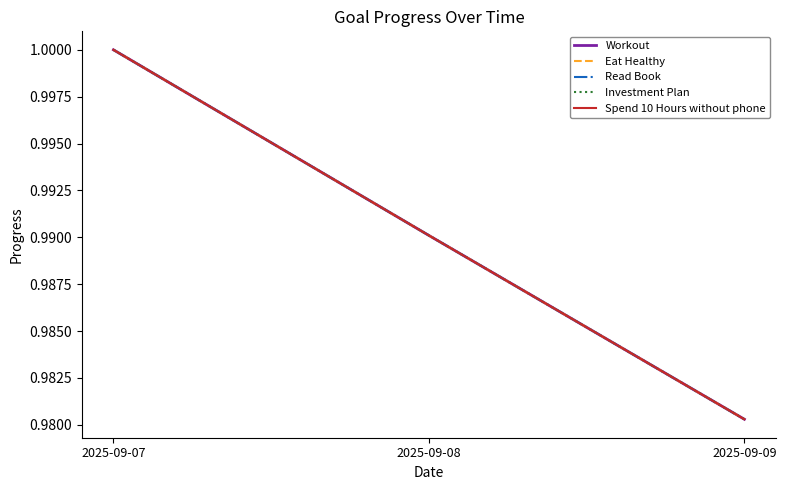

Is this an area chart (filled region under the line)?

No